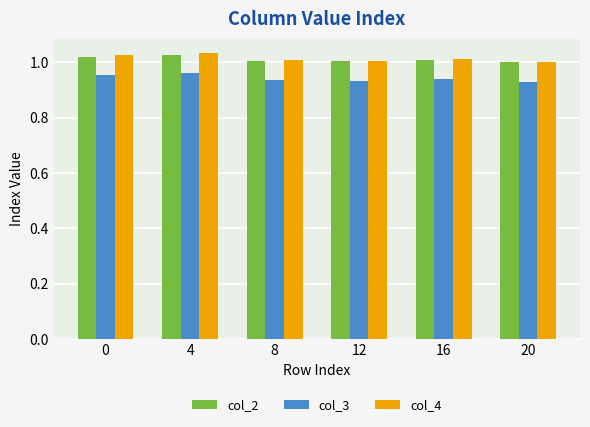

What is the sum of all col_2 values?

6.1